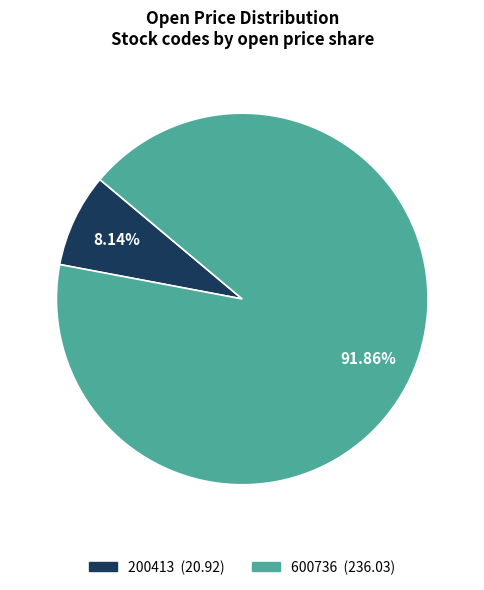

Which slice is the largest?

600736